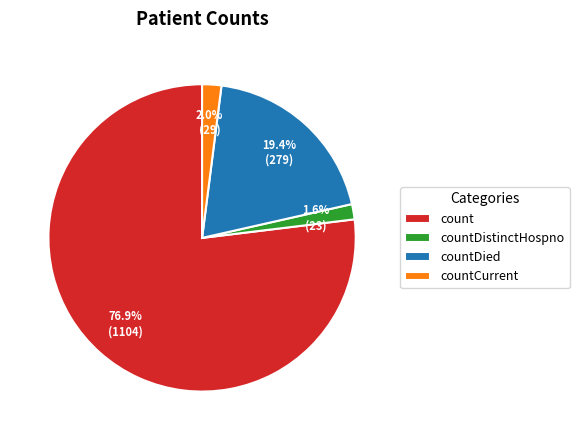

Does any single category account for the majority?

Yes